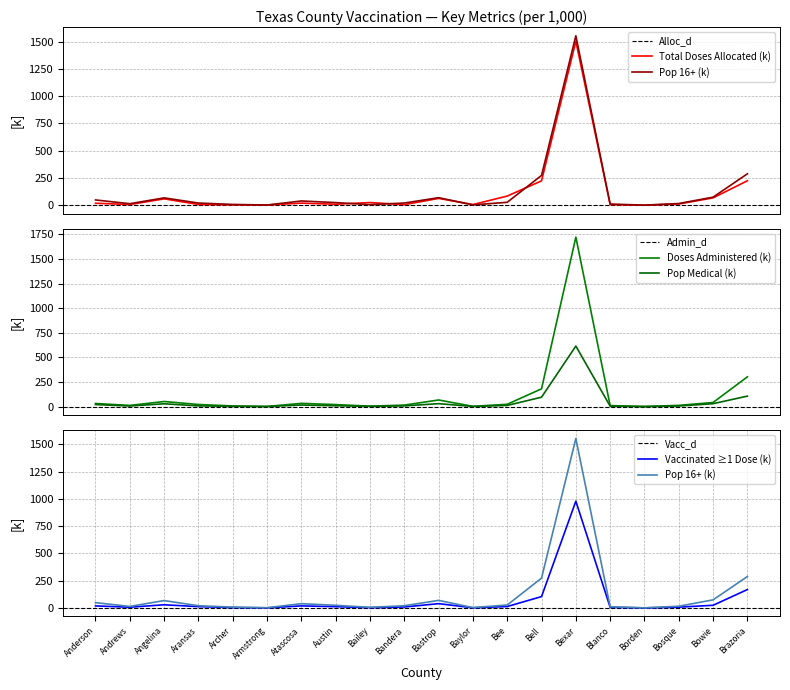

At which category does the chart reach its minimum across all series?

Borden